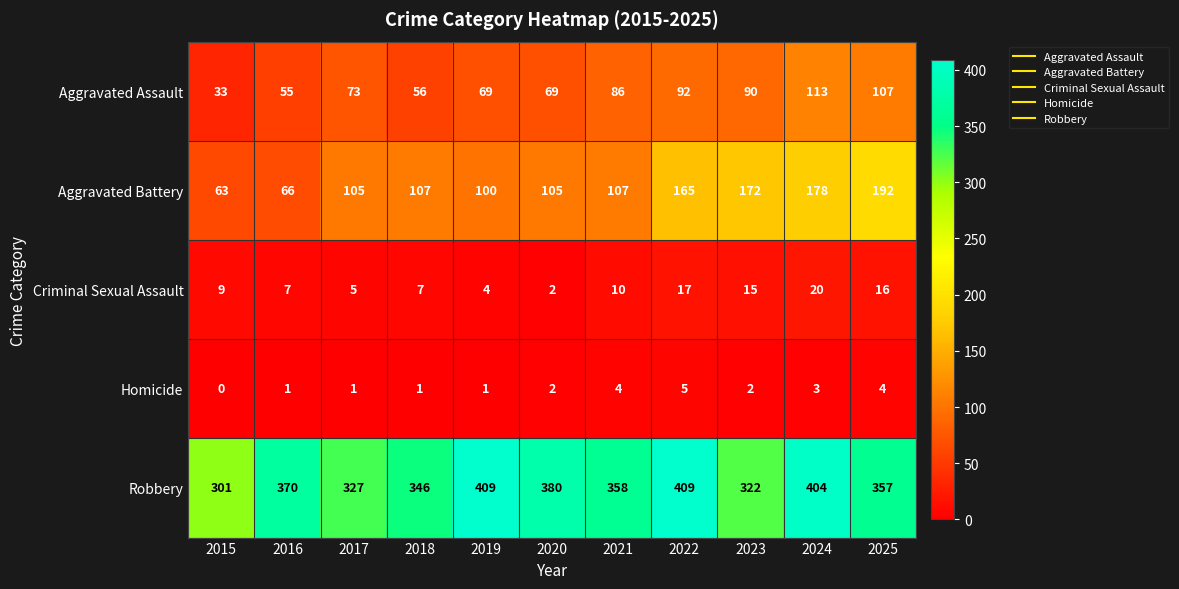

What is the sum of the Robbery values at 2017 and 2020?

707